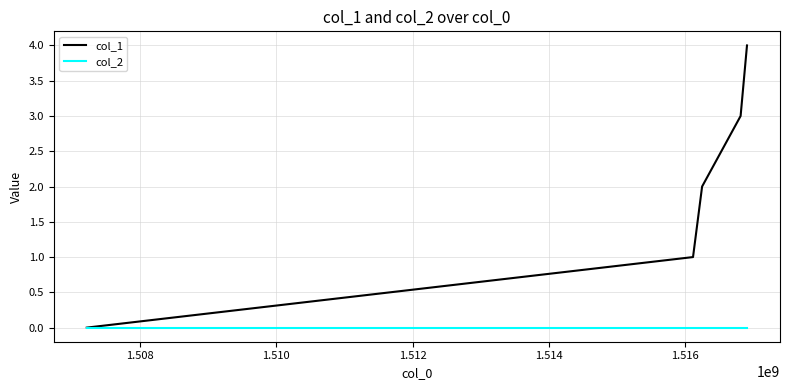

List the series in order of their overall mean, lowest first.

col_2, col_1